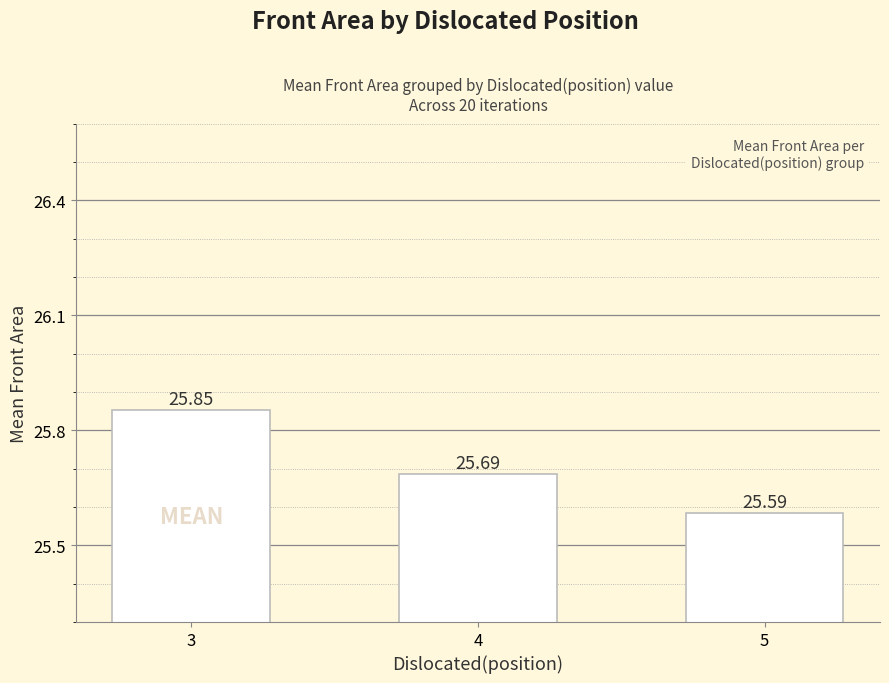

What is the average value?

25.7